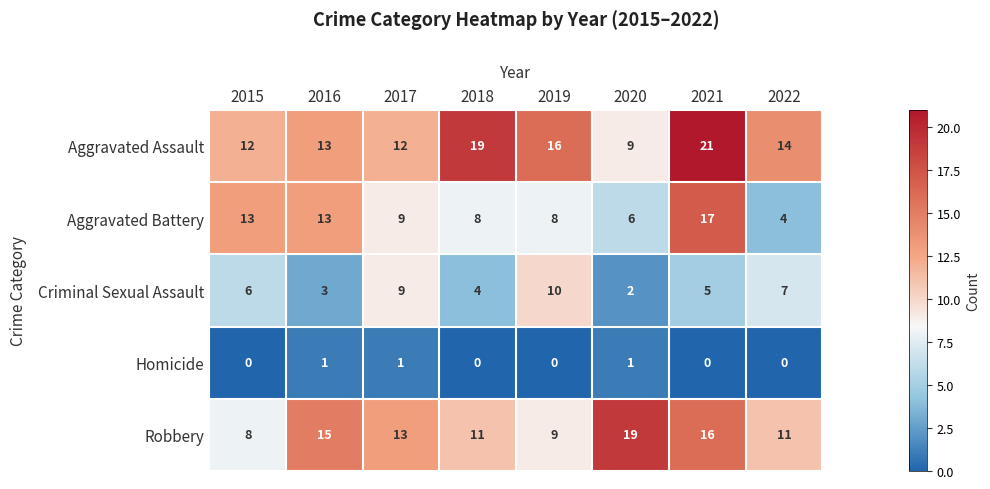

Between 2015 and 2018, which series saw the biggest shift?

Aggravated Assault